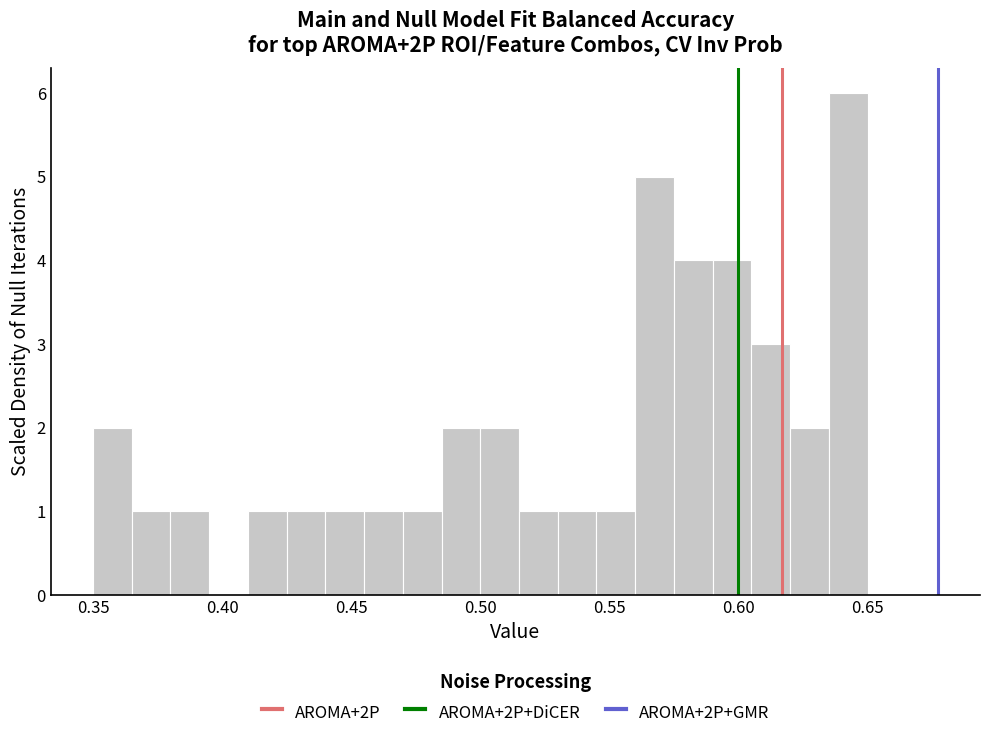

Read against the x-axis, roughly where is the centre of the tallest bar?

0.645